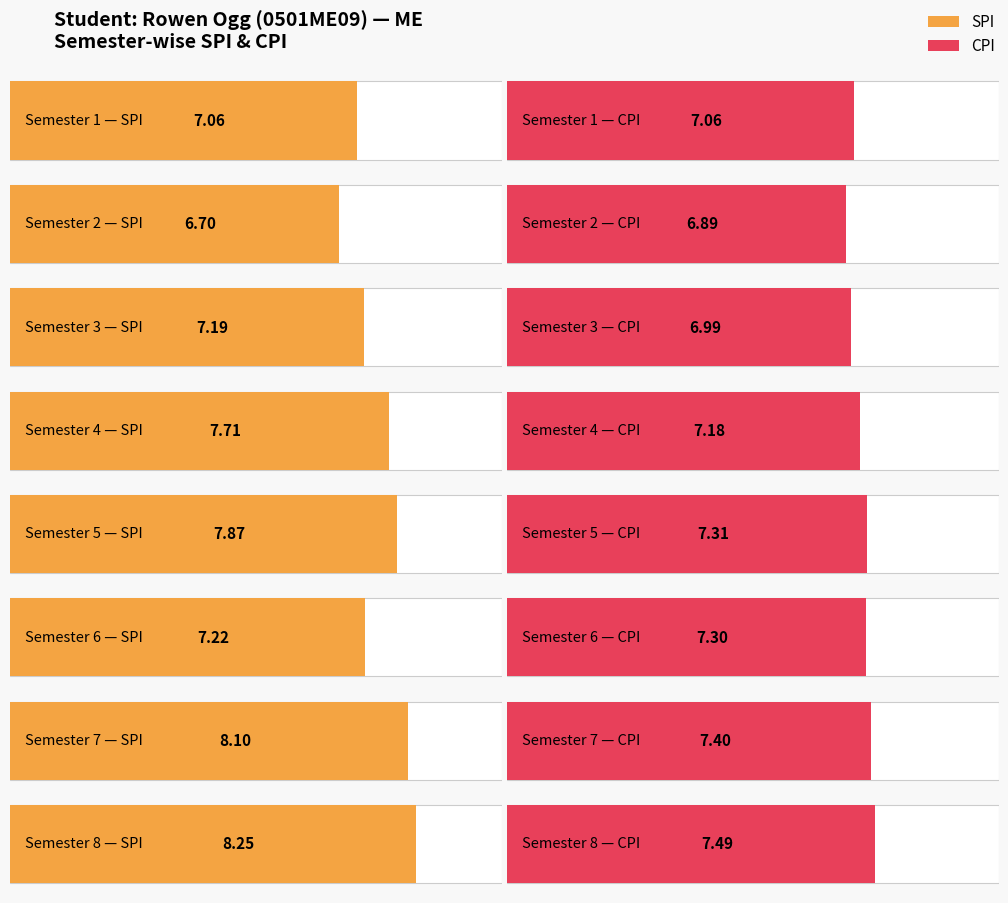

The value of SPI at 7 is 4.9. True or false?

False